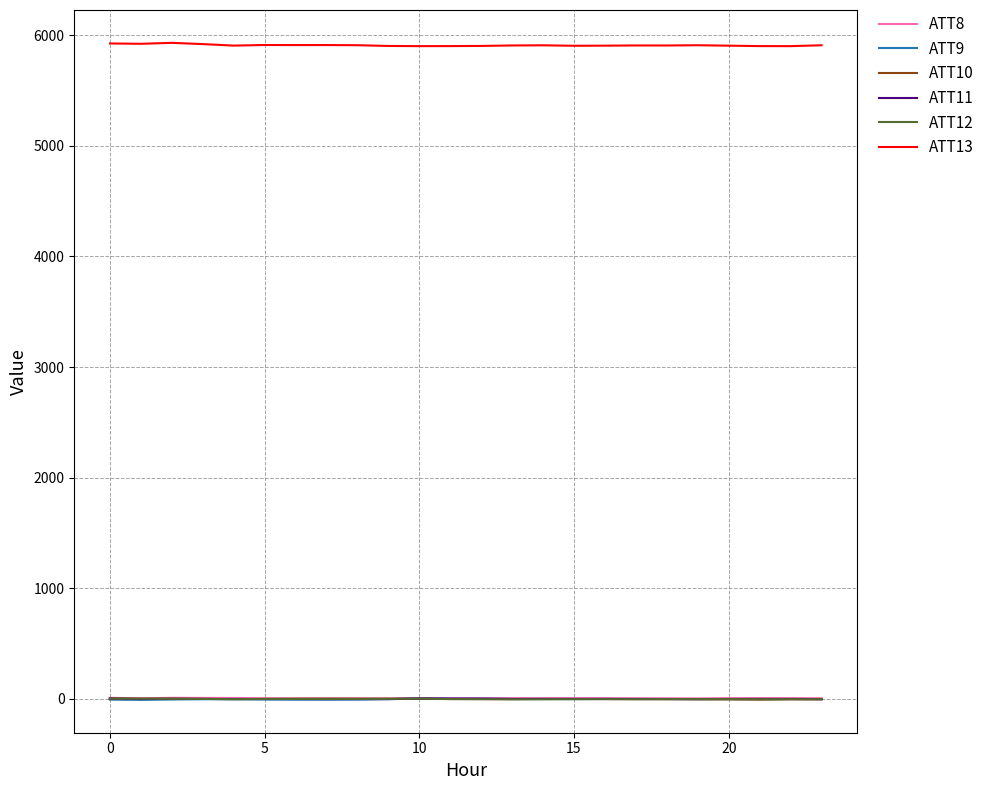

What is the average value of the ATT10 series?

-2.9